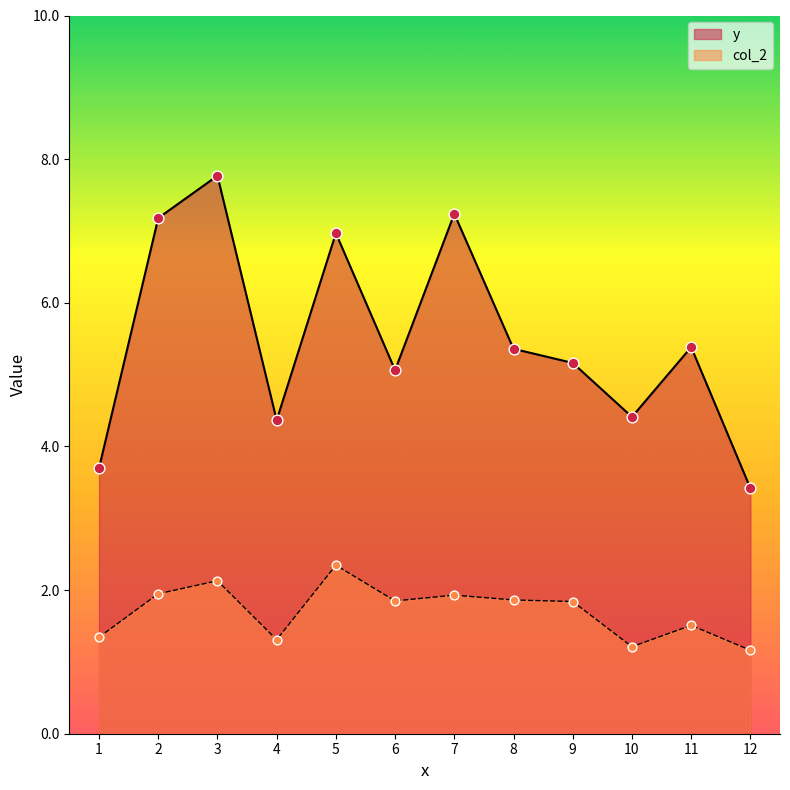

Which series has the largest Y range (max minus min)?

y